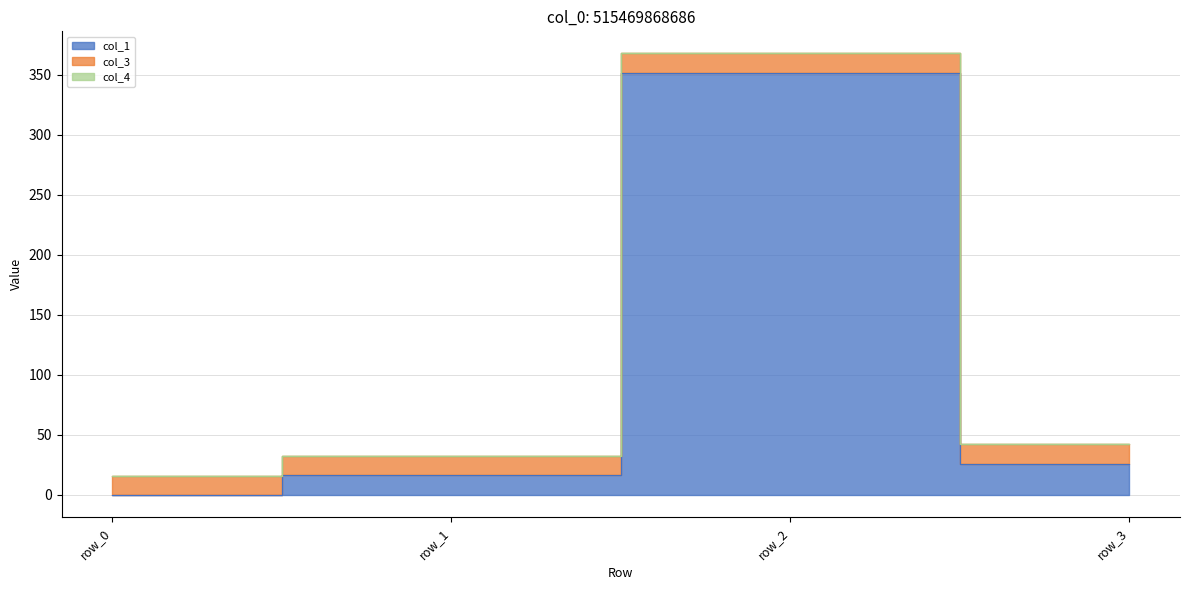

Reading left to right, list all the values displayed in this chart.

col_1: 0.0	16.1	351.9	26.0
col_3: 16.0	16.0	16.0	16.0
col_4: 0.0	0.0	0.0	0.0